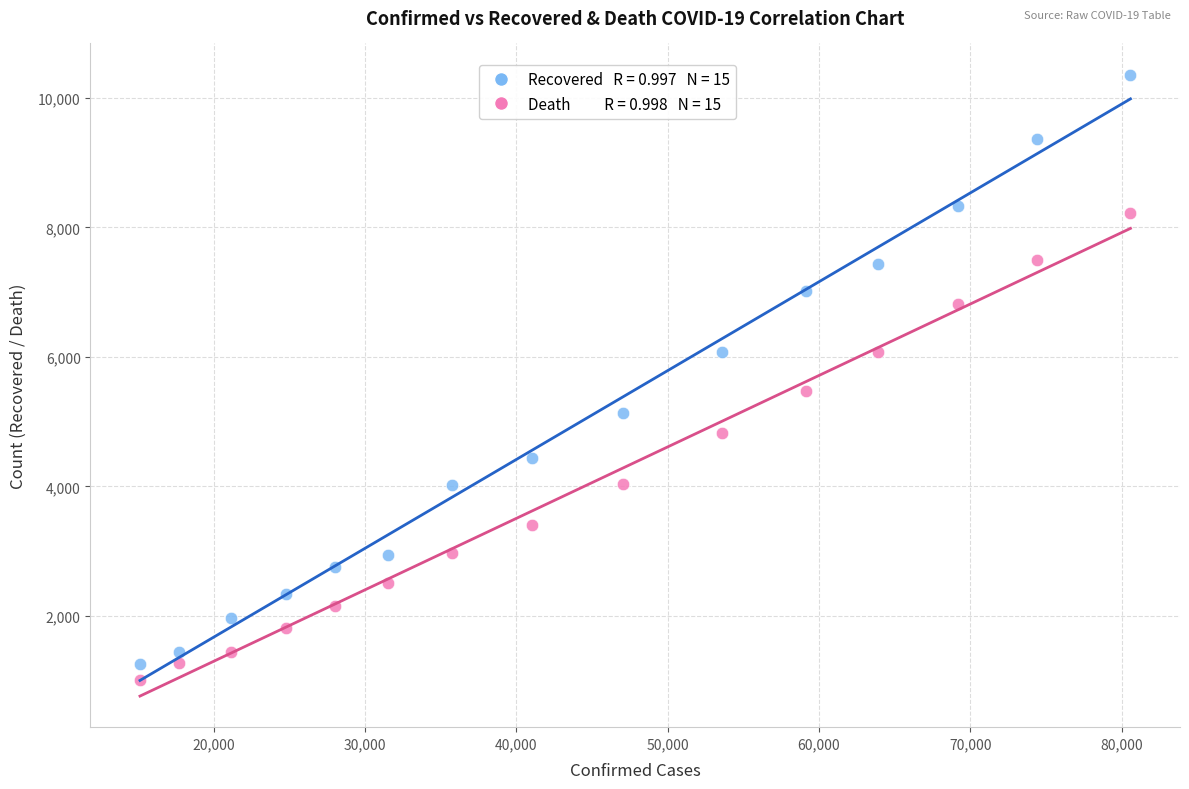

Across all series, what Y value is closest to 5688?

5476